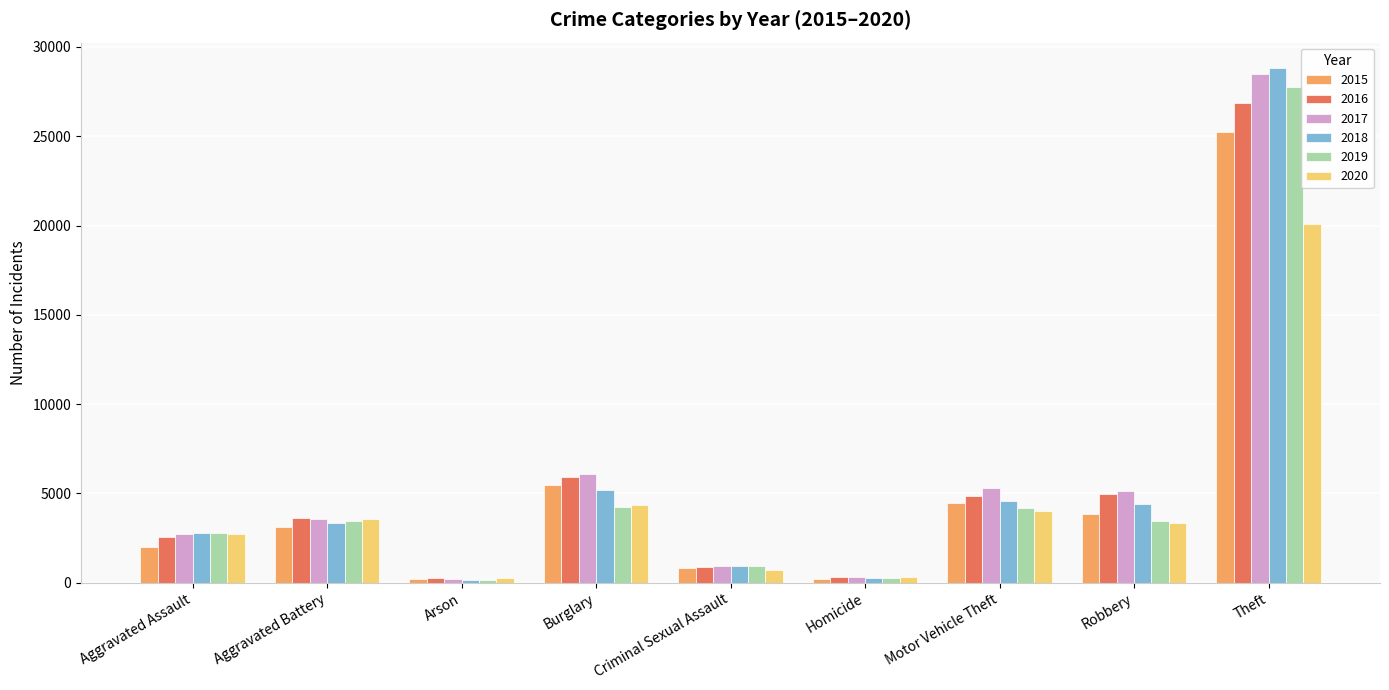

What is the difference between the maximum and minimum values in the 2018 series?

28642